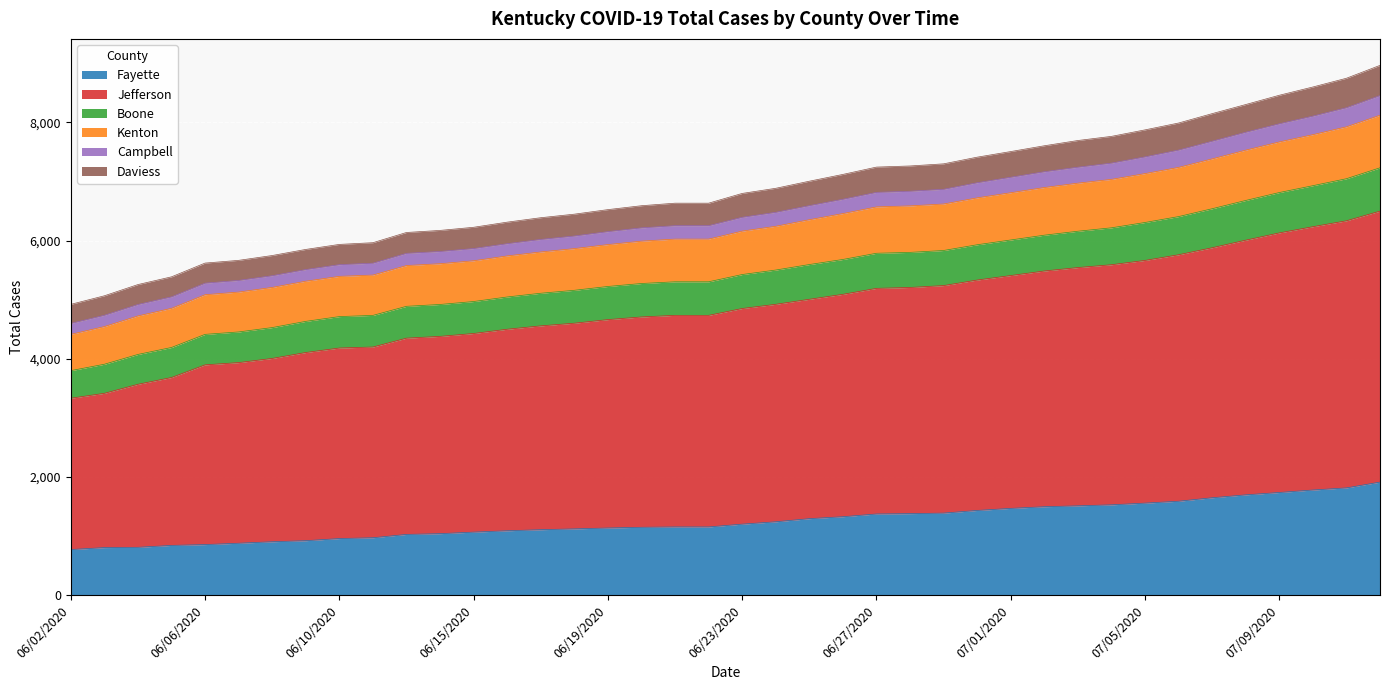

The Fayette series shows 1200 at 06/23/2020. True or false?

True